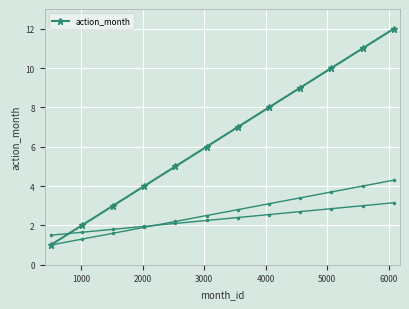

What is the average value?

6